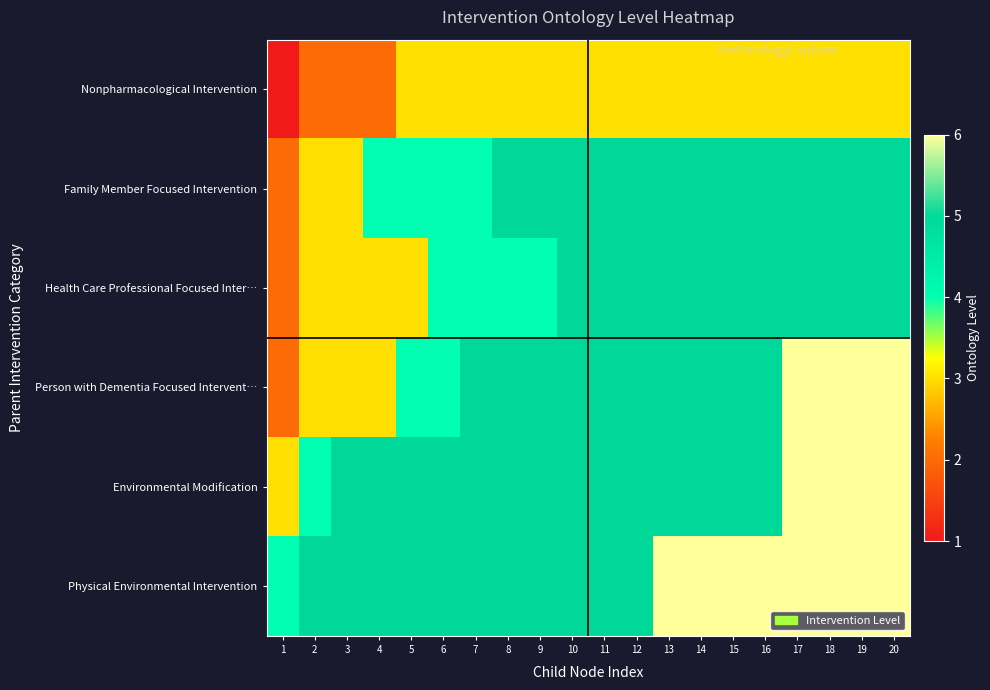

At which category does the chart reach its minimum across all series?

1